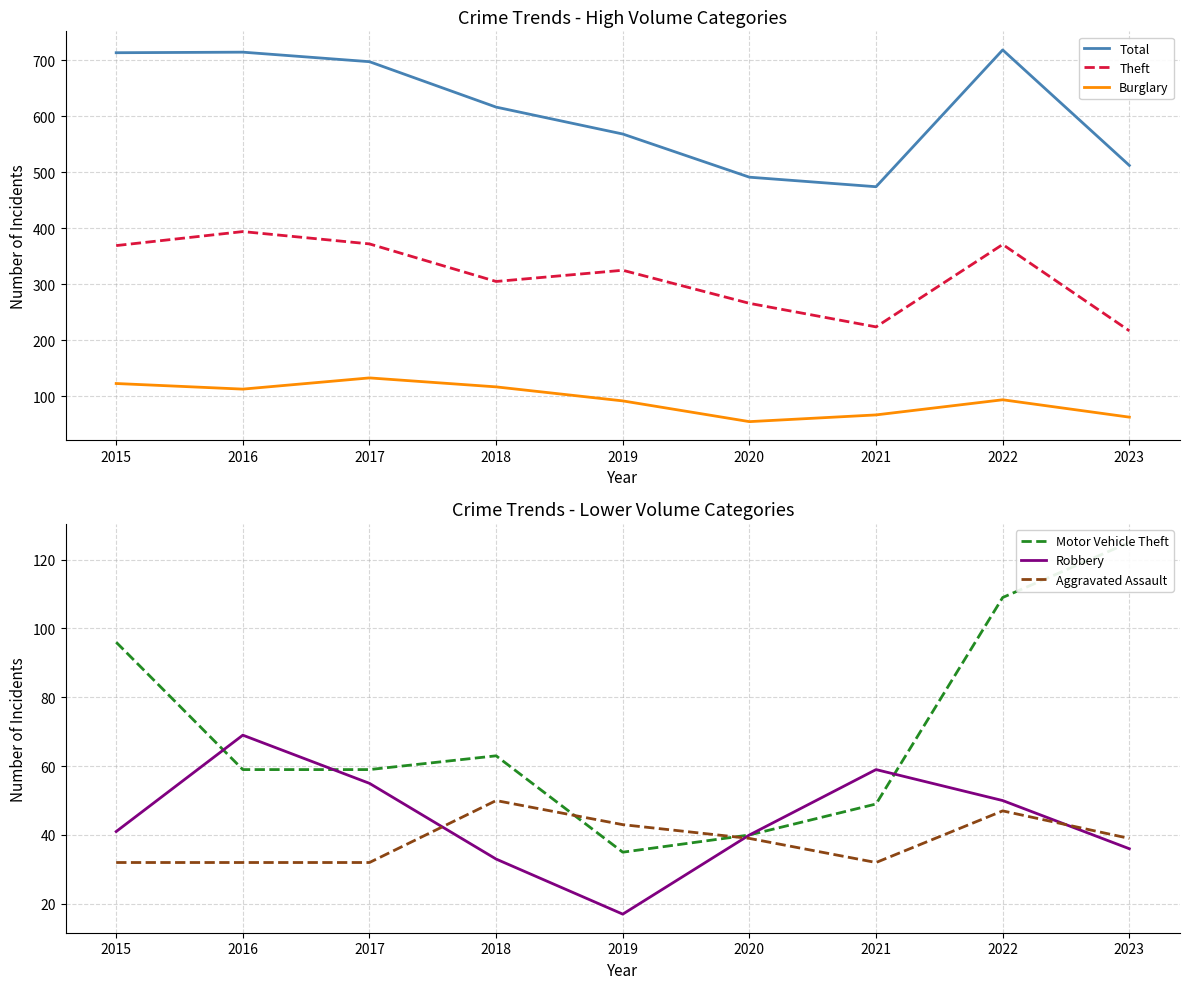

The Robbery series shows 58 at 2020. True or false?

False